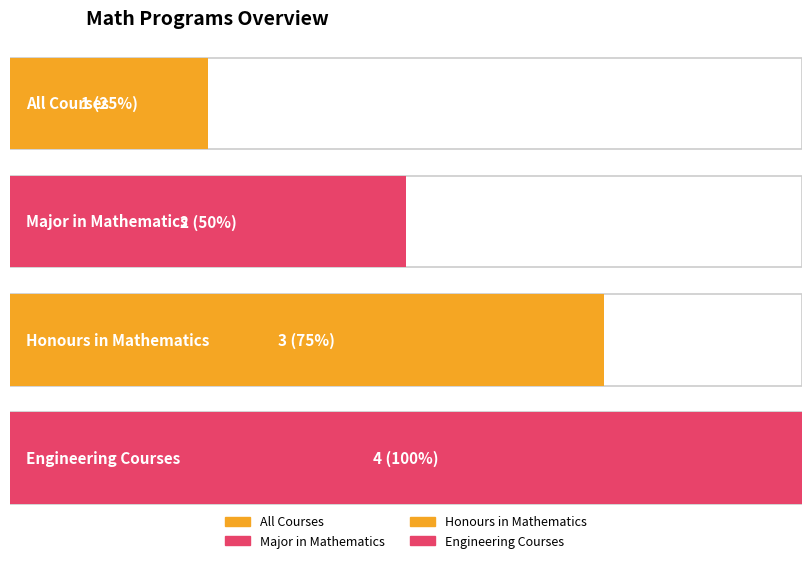

The value at Engineering Courses is 6. True or false?

False